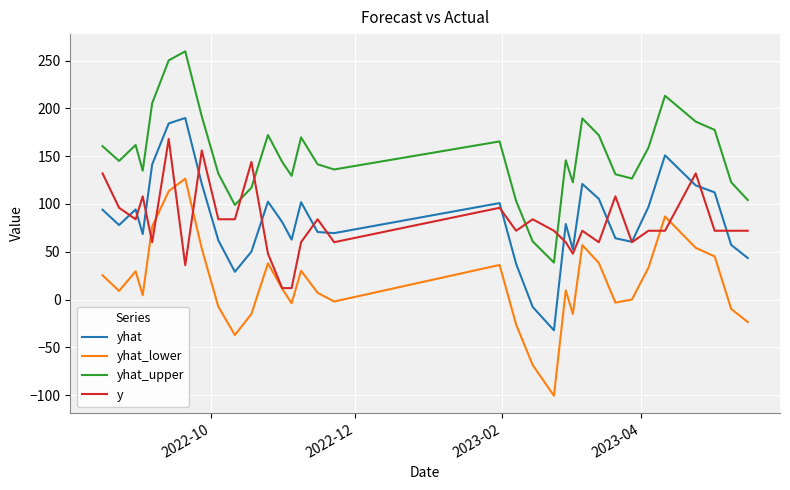

True or false: y and yhat_lower cross at least once.

True